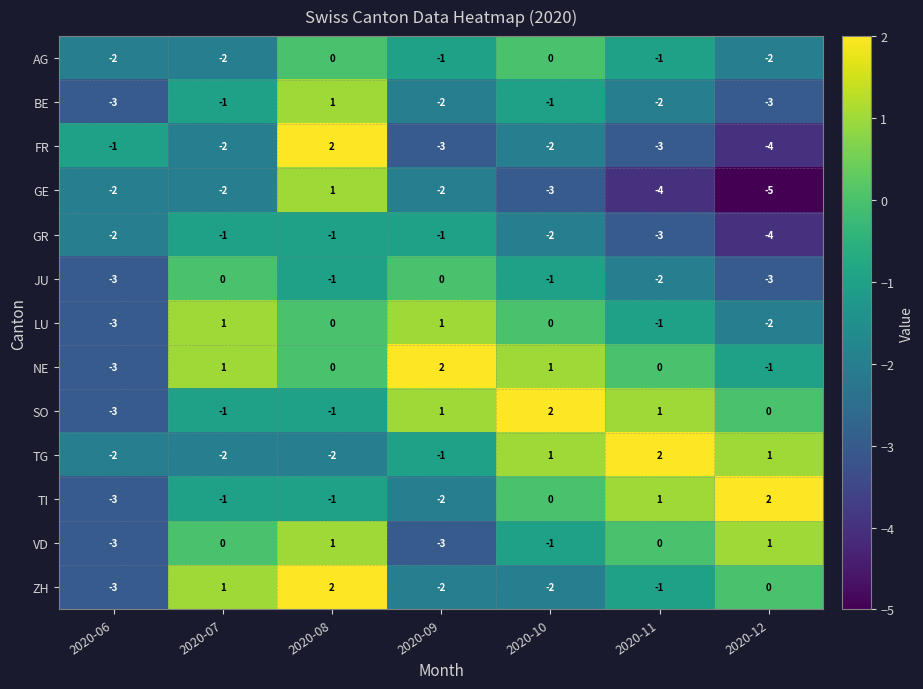

Is it true that JU equals -1 at 2020-07?

False